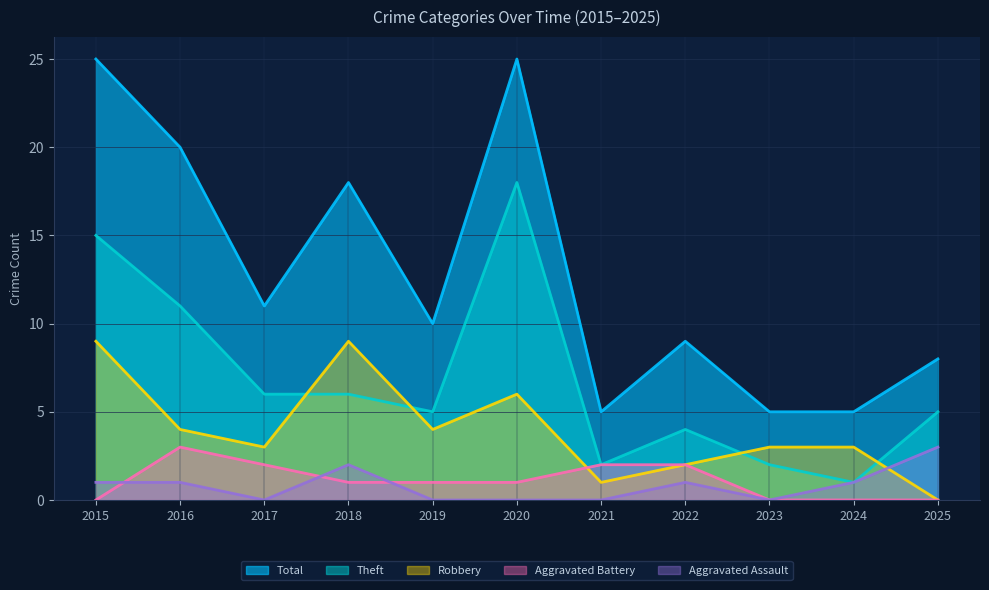

List the series in order of their peak value, lowest first.

Aggravated Assault, Aggravated Battery, Robbery, Theft, Total